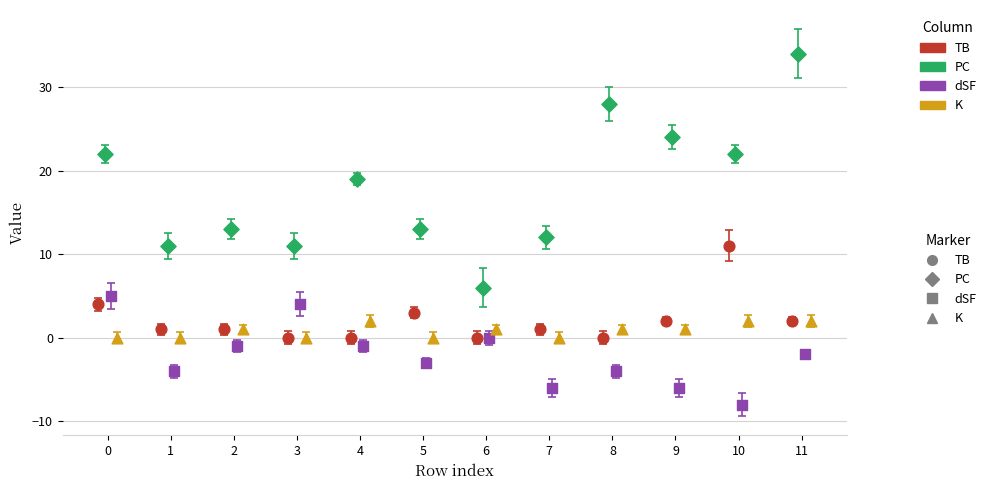

Which series has the largest Y range (max minus min)?

PC